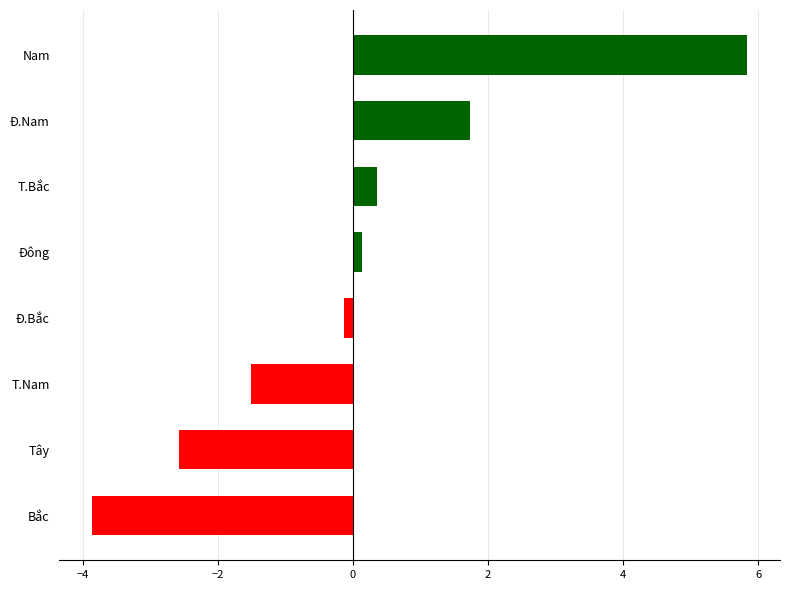

What is the smallest value displayed?

-3.9